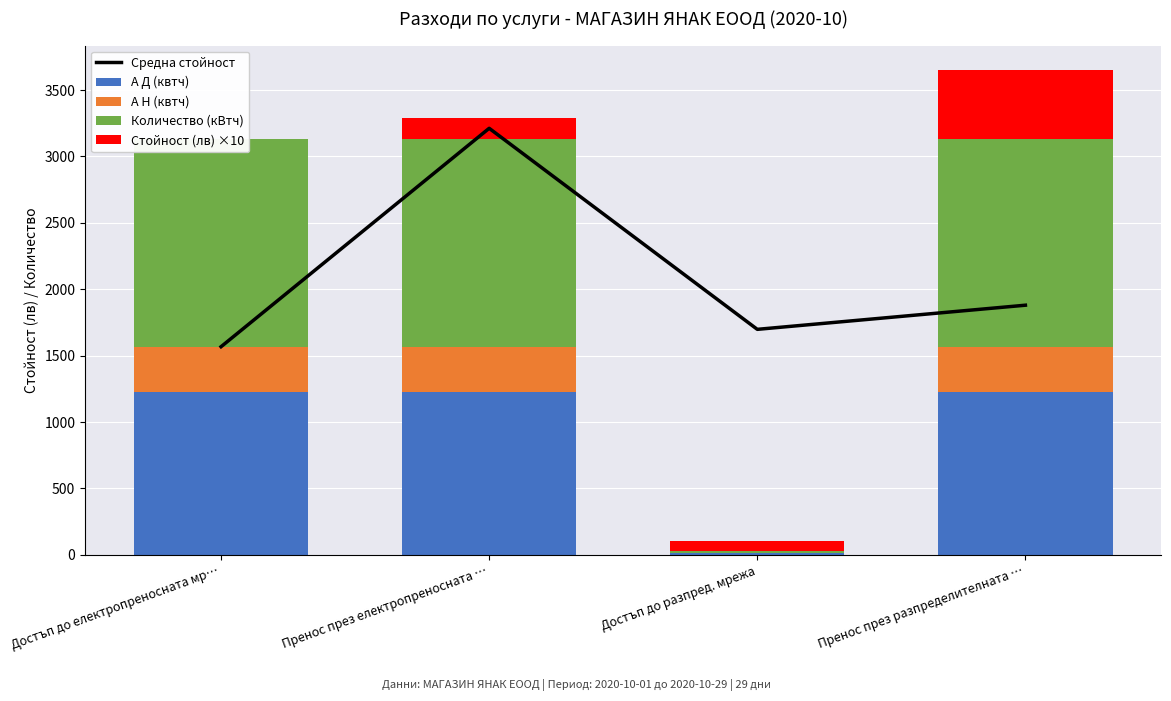

What is the total value across all series at Пренос през разпределителната …?

5532.6